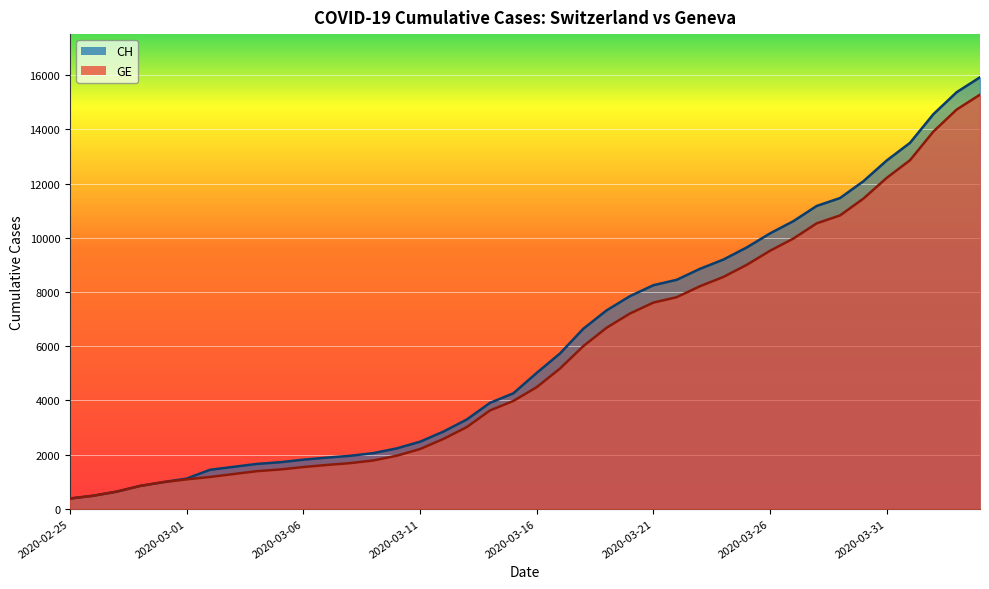

Reading left to right, extract all data points from this chart.

CH: 375	479	630	840	981	1113	1436	1544	1652	1715	1809	1885	1952	2051	2226	2472	2845	3291	3908	4259	5012	5731	6644	7323	7847	8249	8449	8855	9196	9642	10162	10613	11175	11467	12086	12852	13505	14561	15375	15926
GE: 375	479	630	840	981	1083	1171	1278	1384	1447	1538	1614	1681	1780	1955	2201	2574	3010	3627	3978	4485	5174	6002	6681	7205	7607	7807	8213	8554	9000	9520	9971	10533	10825	11444	12210	12863	13919	14733	15284